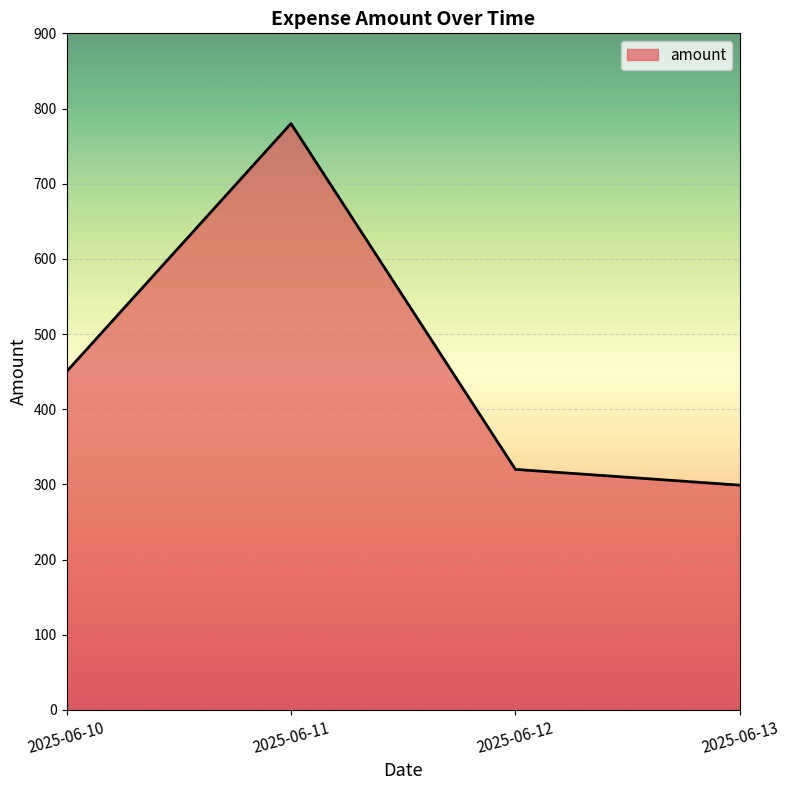

How many lines are shown in the chart?

1